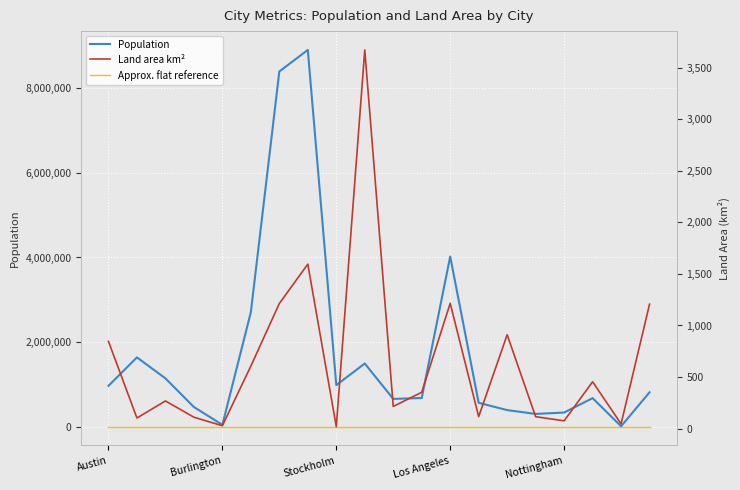

How many values in the Population series exceed 811880?

9